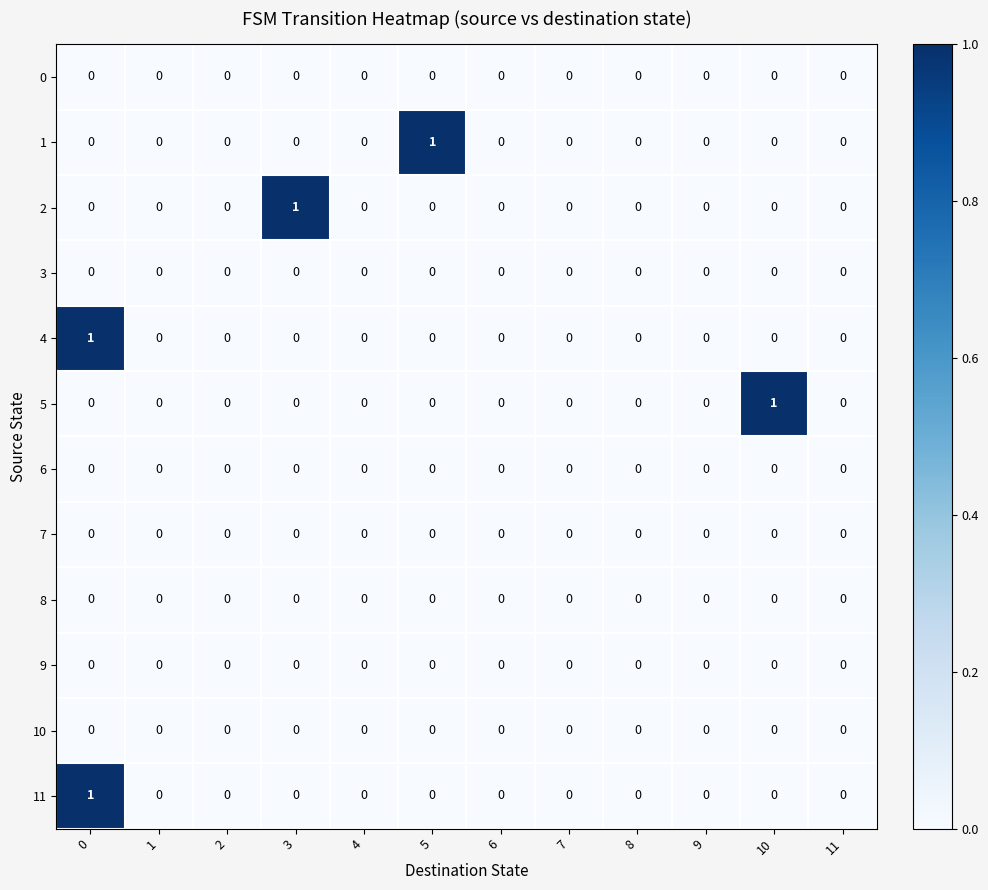

Which series changed the most between 6 and 10?

5